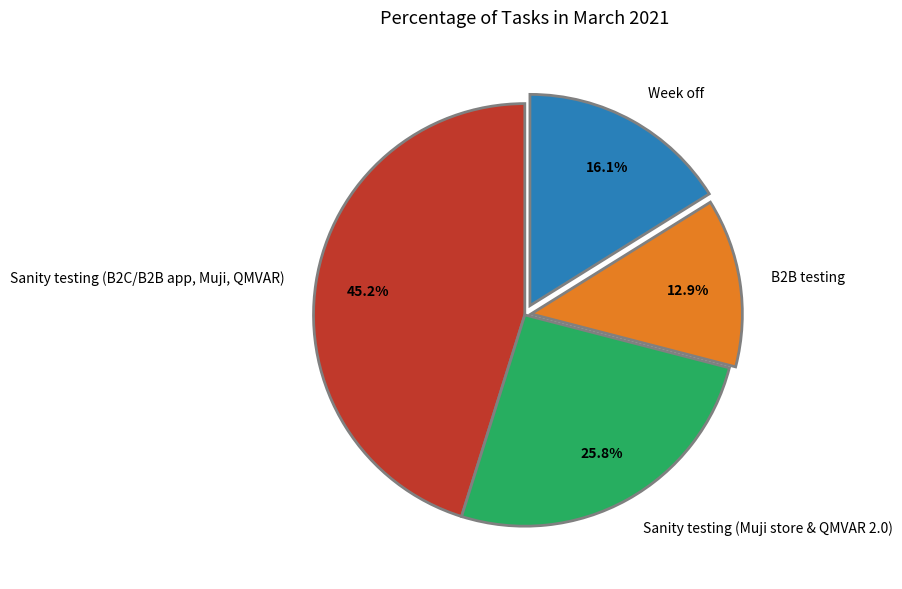

Between Sanity testing (Muji store & QMVAR 2.0) and Sanity testing (B2C/B2B app, Muji, QMVAR), which is larger?

Sanity testing (B2C/B2B app, Muji, QMVAR)